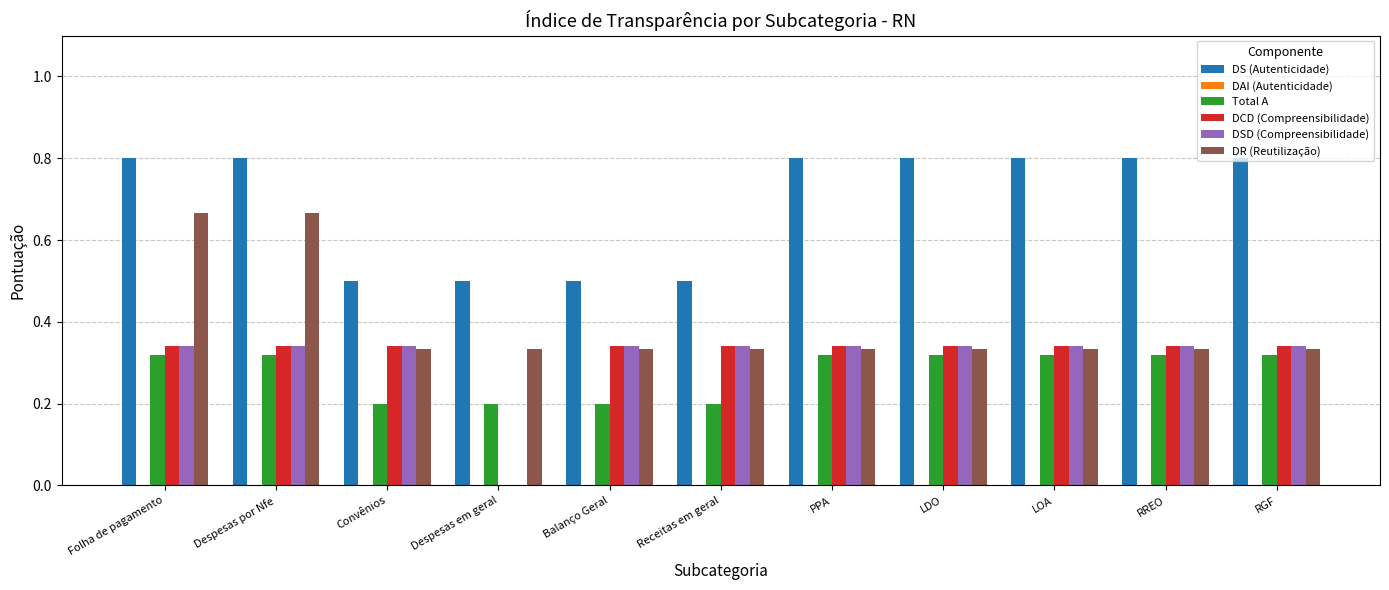

What is the sum of the DS (Autenticidade) values at Folha de pagamento and RREO?

1.6